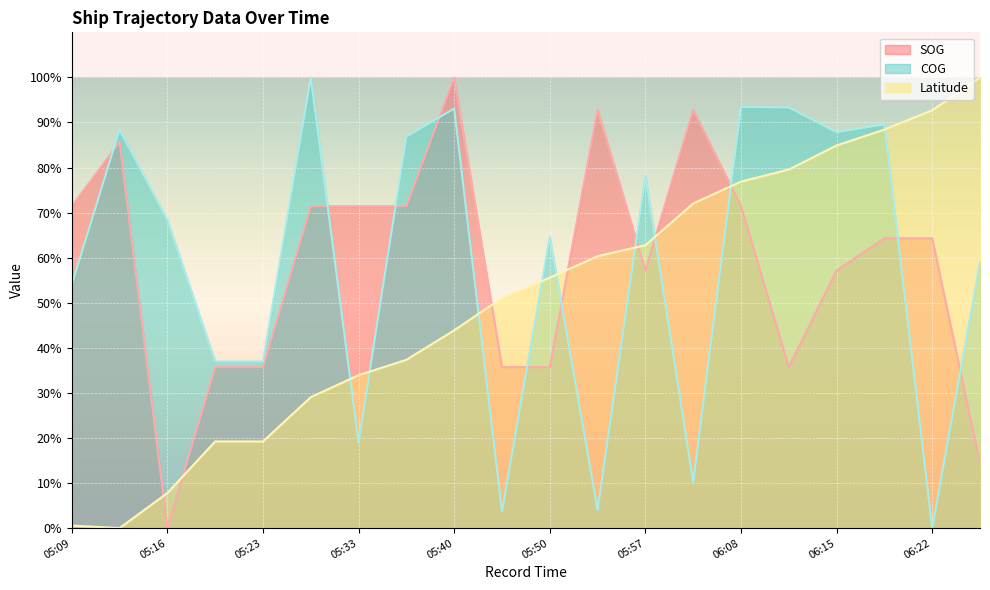

Is it true that Latitude equals 19.2 at 05:23?

True